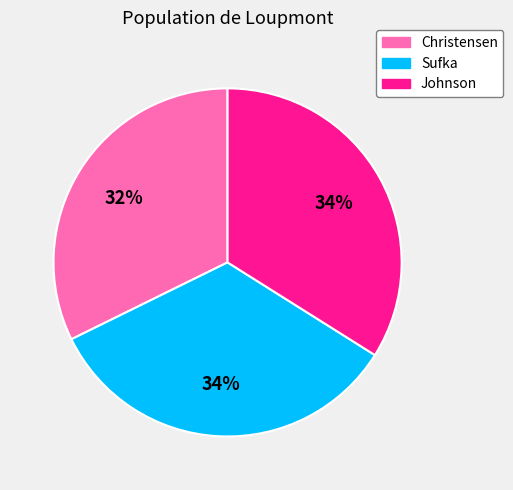

To the nearest percent, what portion does Christensen represent?

32%